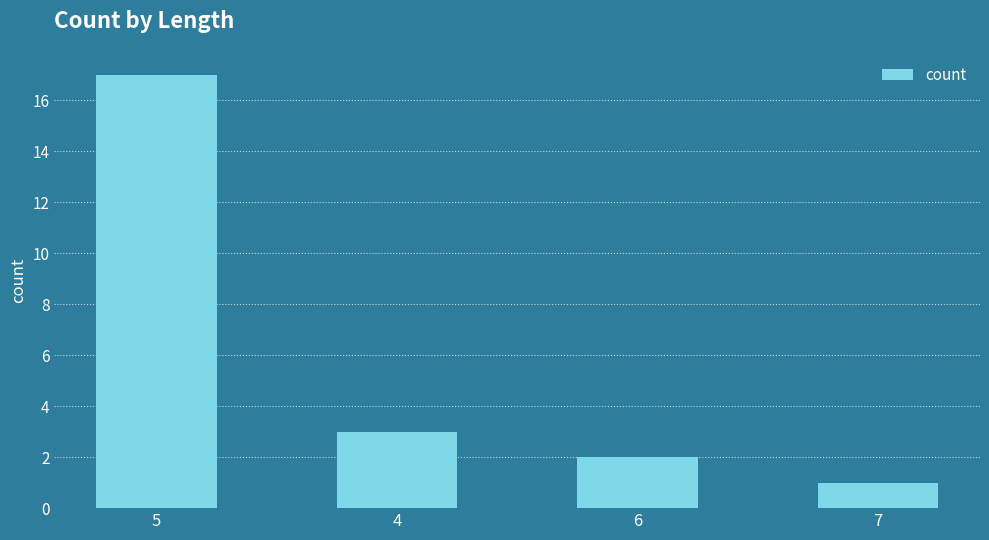

What is the value of the 2nd bar from the left?

3